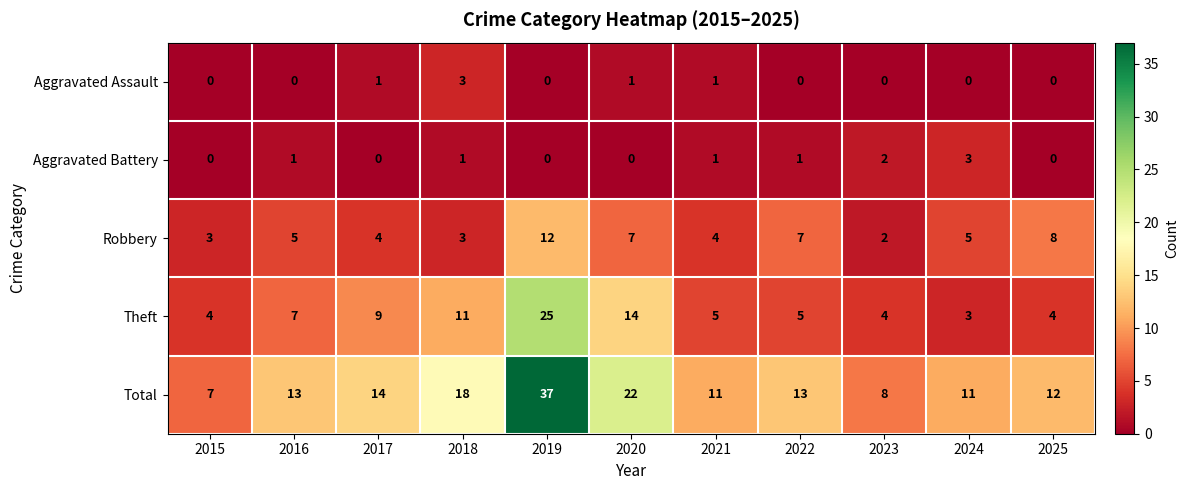

Where does the Theft series first go above 5?

2016